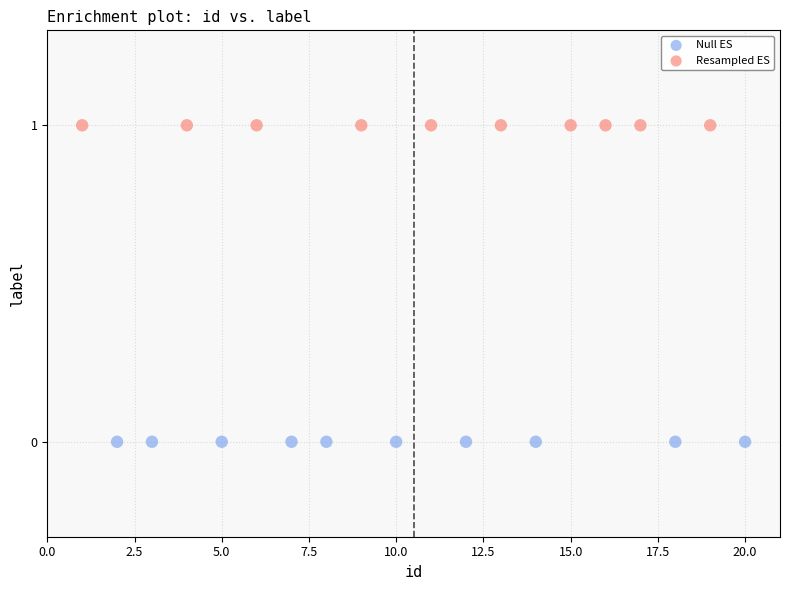

Which series reaches the maximum Y coordinate?

Resampled ES